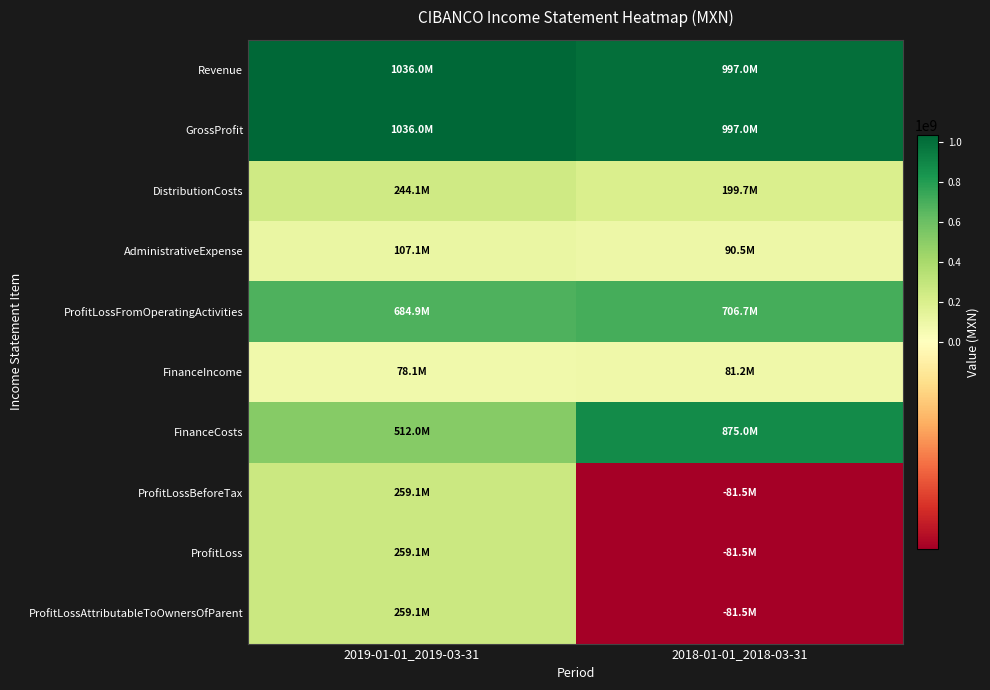

Reading left to right, what are all the values shown in this chart?

Revenue: 2019-01-01_2019-03-31=1036036000	2018-01-01_2018-03-31=997023000
GrossProfit: 2019-01-01_2019-03-31=1036036000	2018-01-01_2018-03-31=997023000
DistributionCosts: 2019-01-01_2019-03-31=244065000	2018-01-01_2018-03-31=199730000
AdministrativeExpense: 2019-01-01_2019-03-31=107113000	2018-01-01_2018-03-31=90545000
ProfitLossFromOperatingActivities: 2019-01-01_2019-03-31=684858000	2018-01-01_2018-03-31=706748000
FinanceIncome: 2019-01-01_2019-03-31=78093000	2018-01-01_2018-03-31=81239000
FinanceCosts: 2019-01-01_2019-03-31=512007000	2018-01-01_2018-03-31=875016000
ProfitLossBeforeTax: 2019-01-01_2019-03-31=259092000	2018-01-01_2018-03-31=-81464000
ProfitLoss: 2019-01-01_2019-03-31=259092000	2018-01-01_2018-03-31=-81464000
ProfitLossAttributableToOwnersOfParent: 2019-01-01_2019-03-31=259092000	2018-01-01_2018-03-31=-81464000